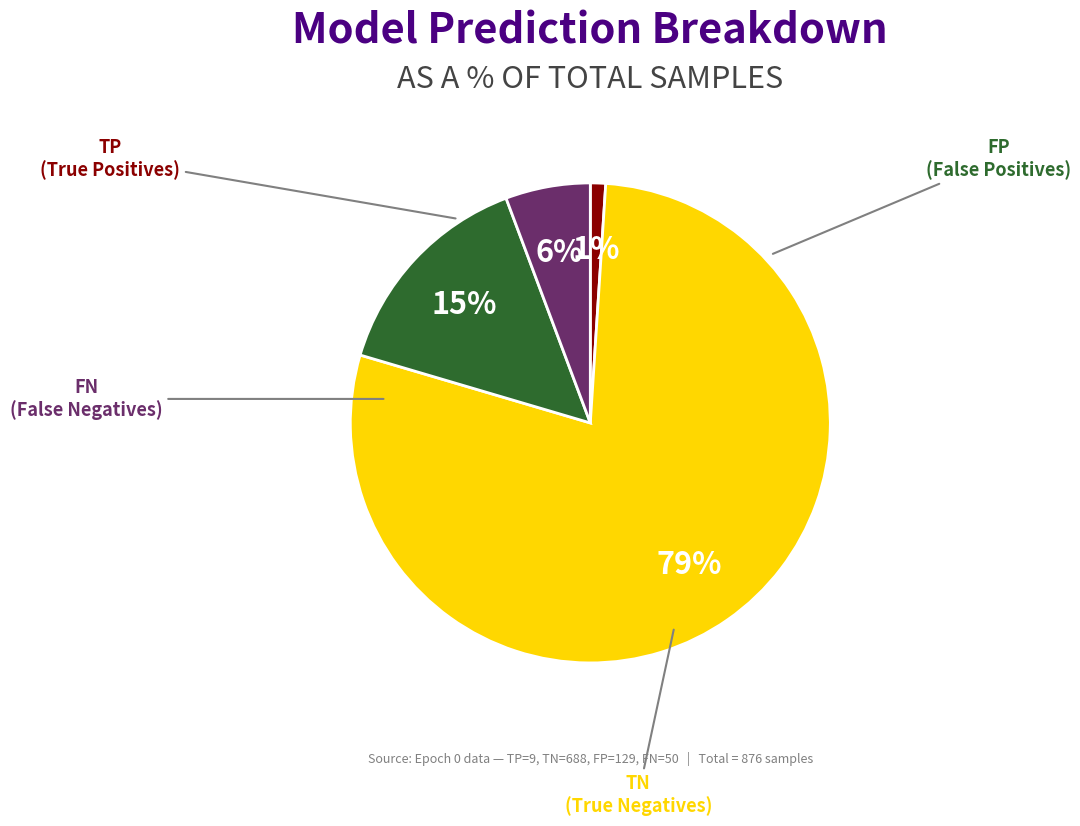

Is there a majority slice in this chart?

Yes